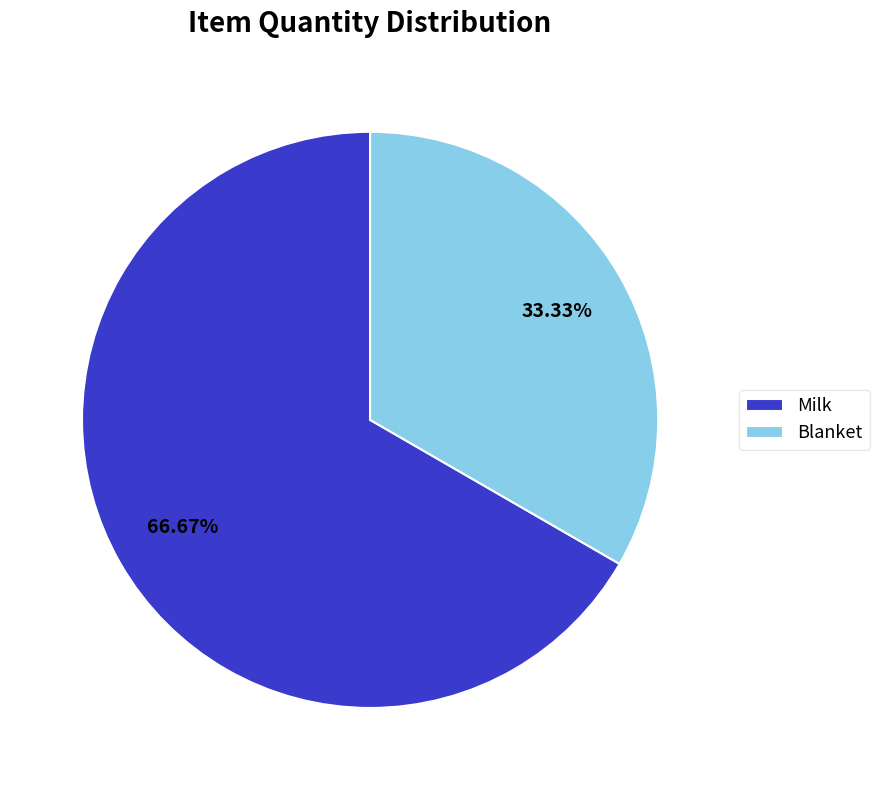

What is the majority slice?

Milk